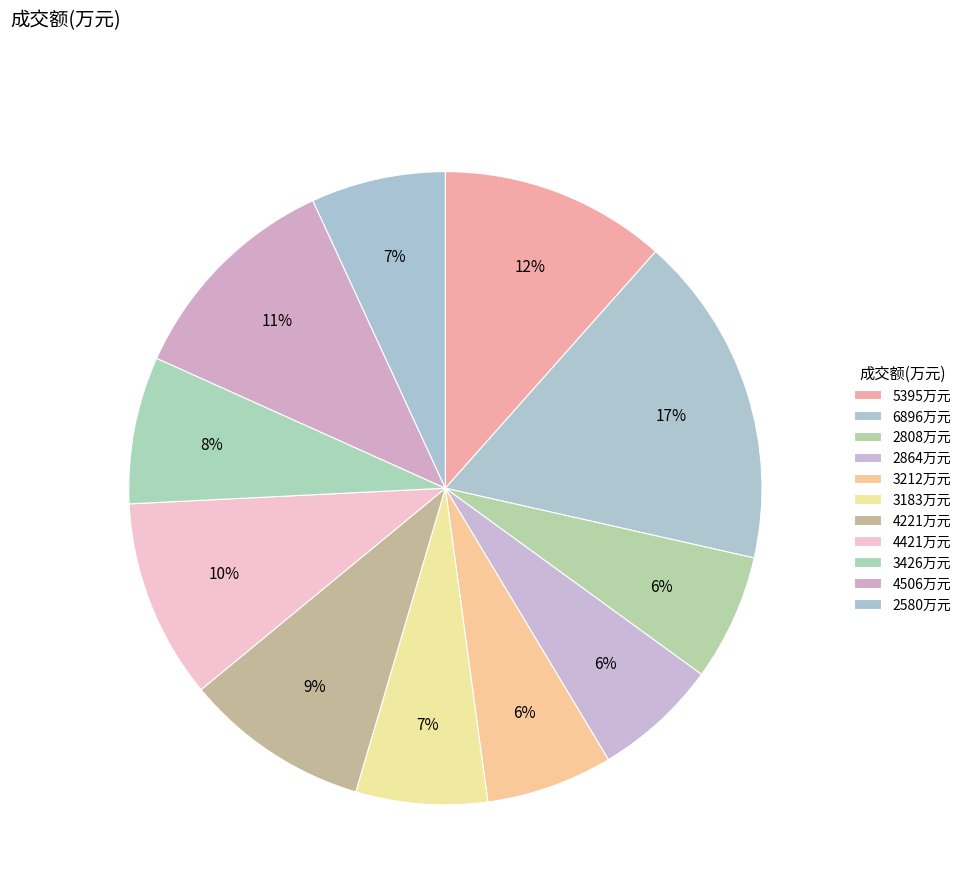

Is there a majority slice in this chart?

No